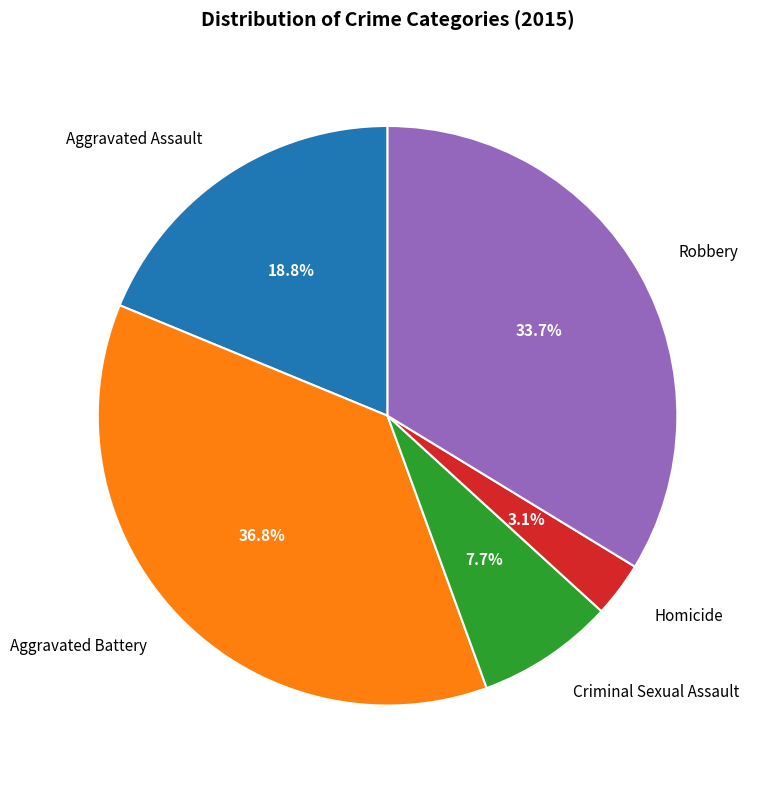

To the nearest percent, what is the difference between the largest and smallest slice percentages?

34%